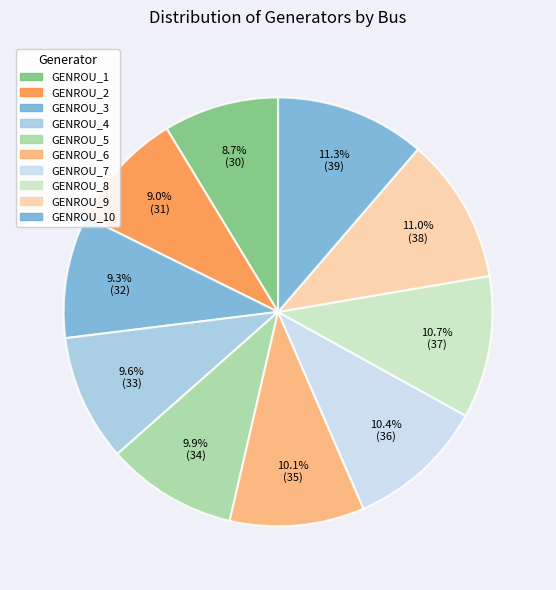

What is the smallest slice in the pie chart?

GENROU_1